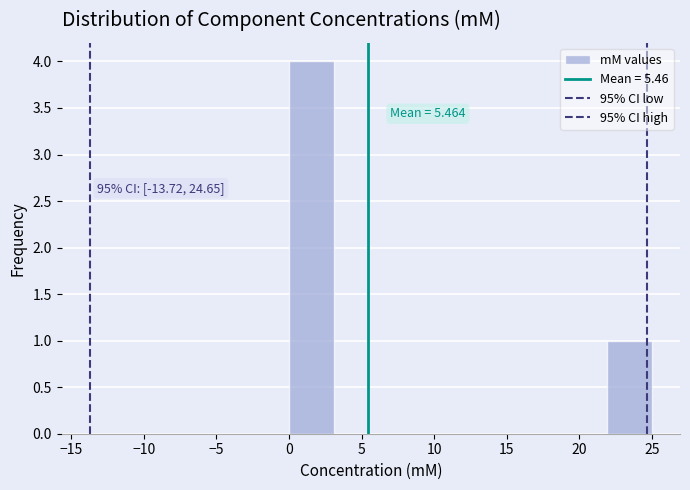

Which range on the x-axis has the tallest bar?

0.0 to 3.0